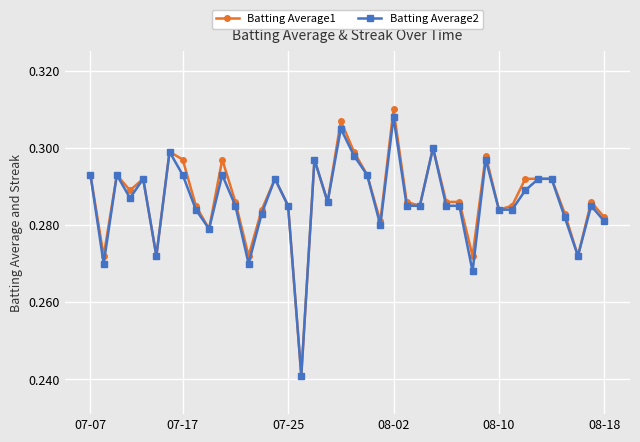

At how many categories does at least one series exceed 0?

40